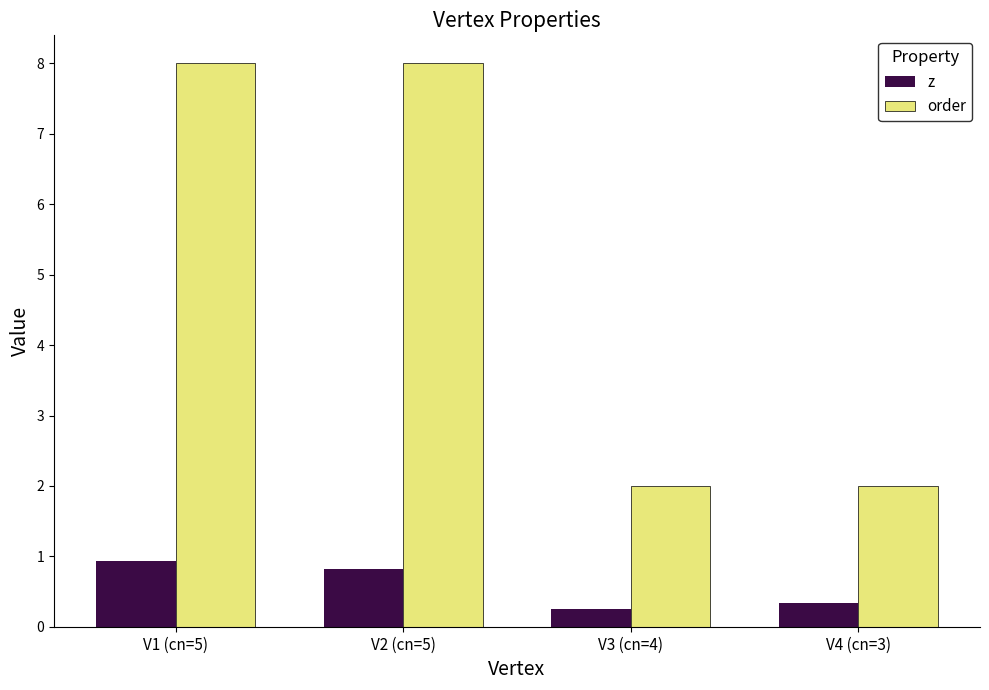

What is the value of the z bar at the 2nd from the left?

0.8